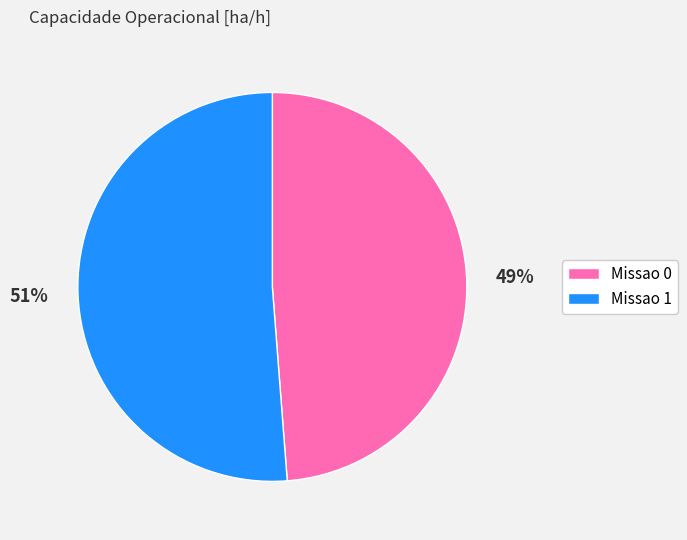

Does Missao 1 account for over 50% of the chart?

Yes